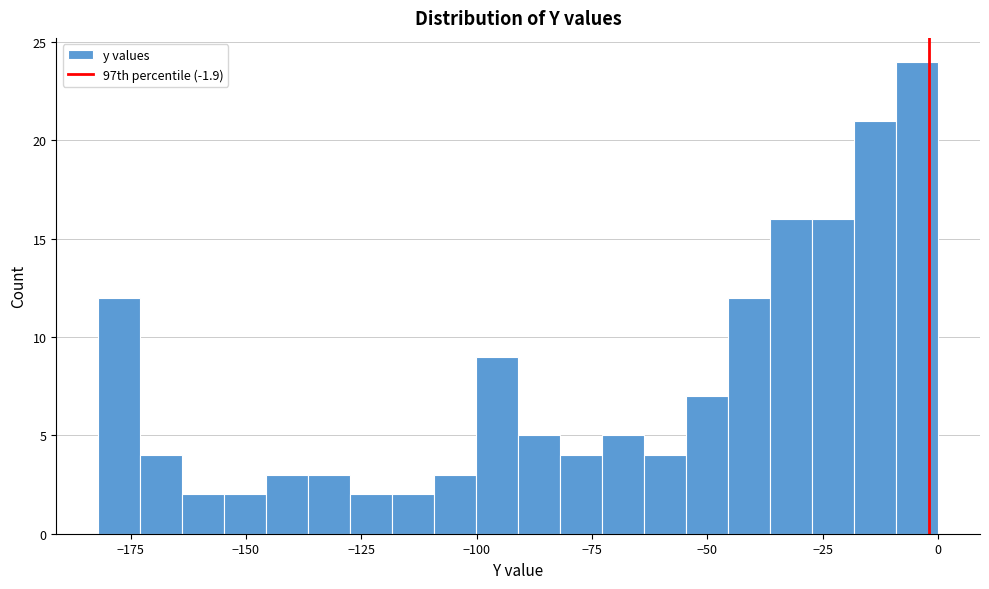

Around what value on the x-axis is the tallest bar? Give the approximate position of its centre, as read against the axis.

-5